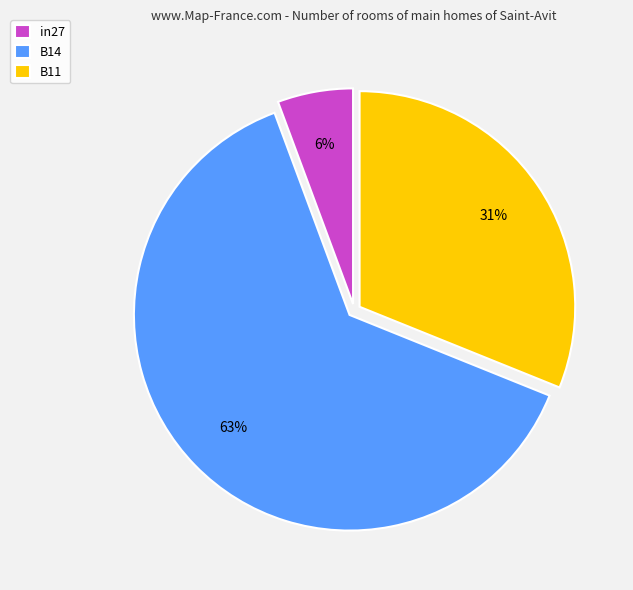

Is the sum of in27 and B11 greater than half?

No